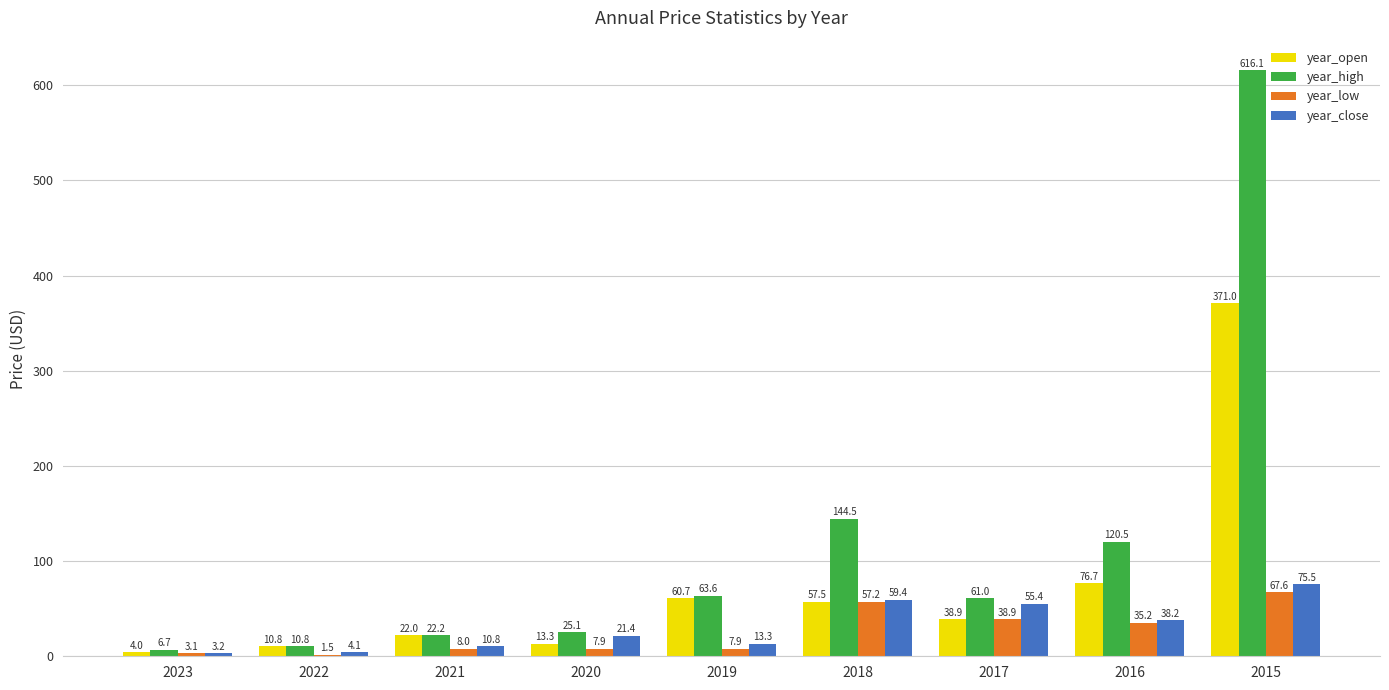

True or false: year_close has a value of 75.5 at 2015.

True